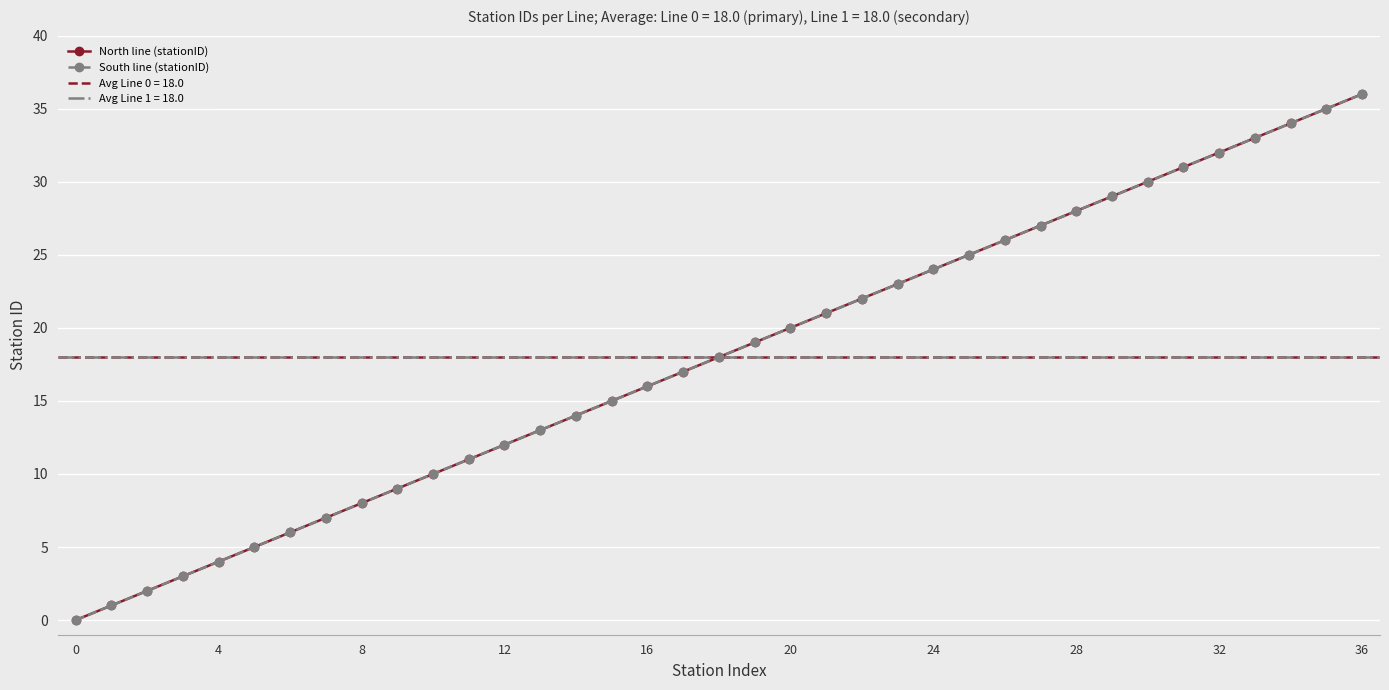

True or false: North line (stationID) has a value of 26 at 26.

True